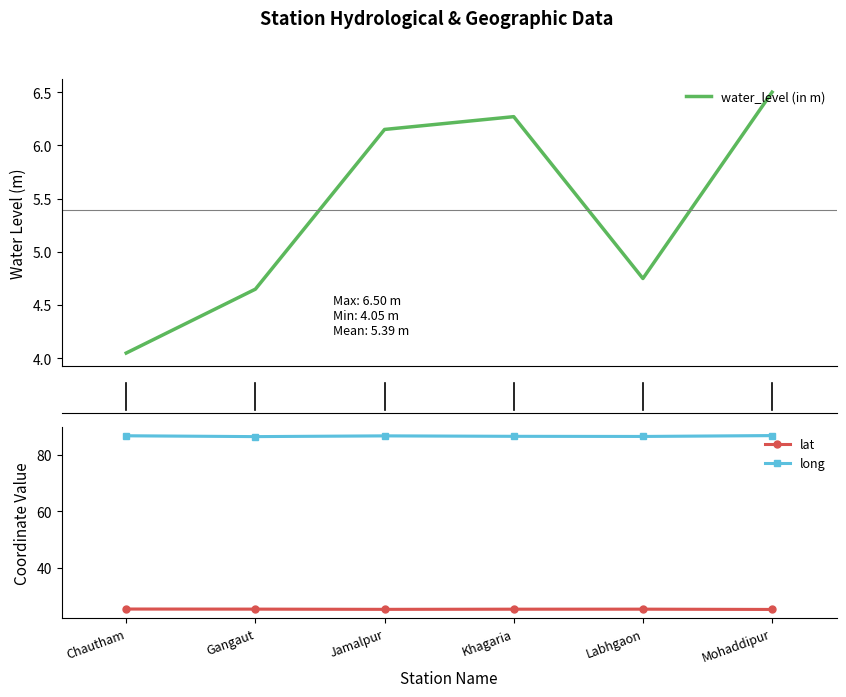

What are all the series names shown in the legend?

water_level (in m), lat, long